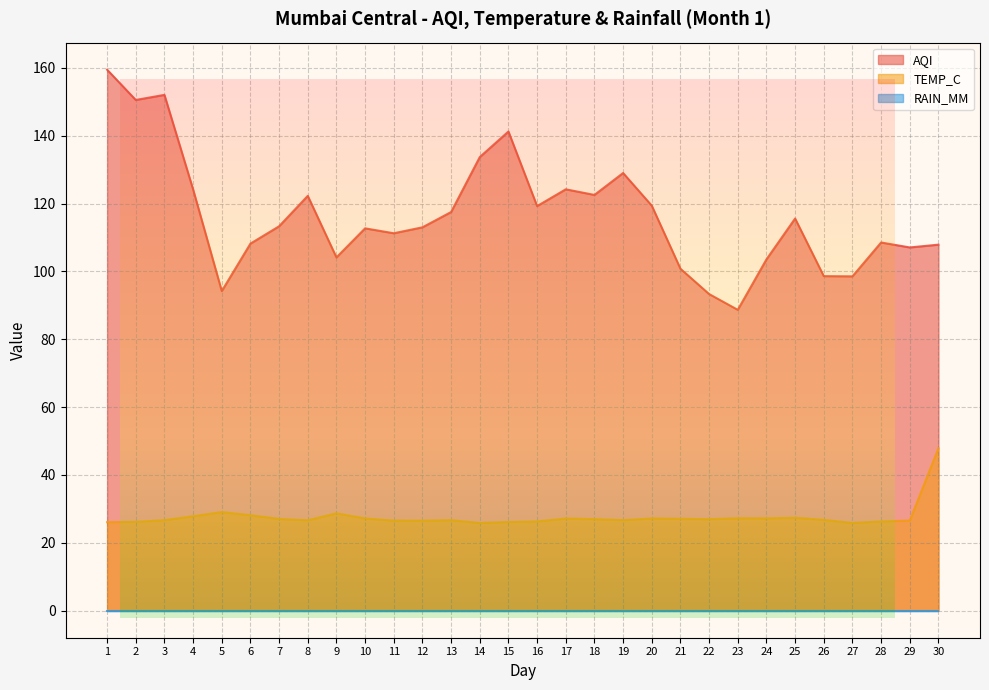

Which category has the lowest value across all series?

14